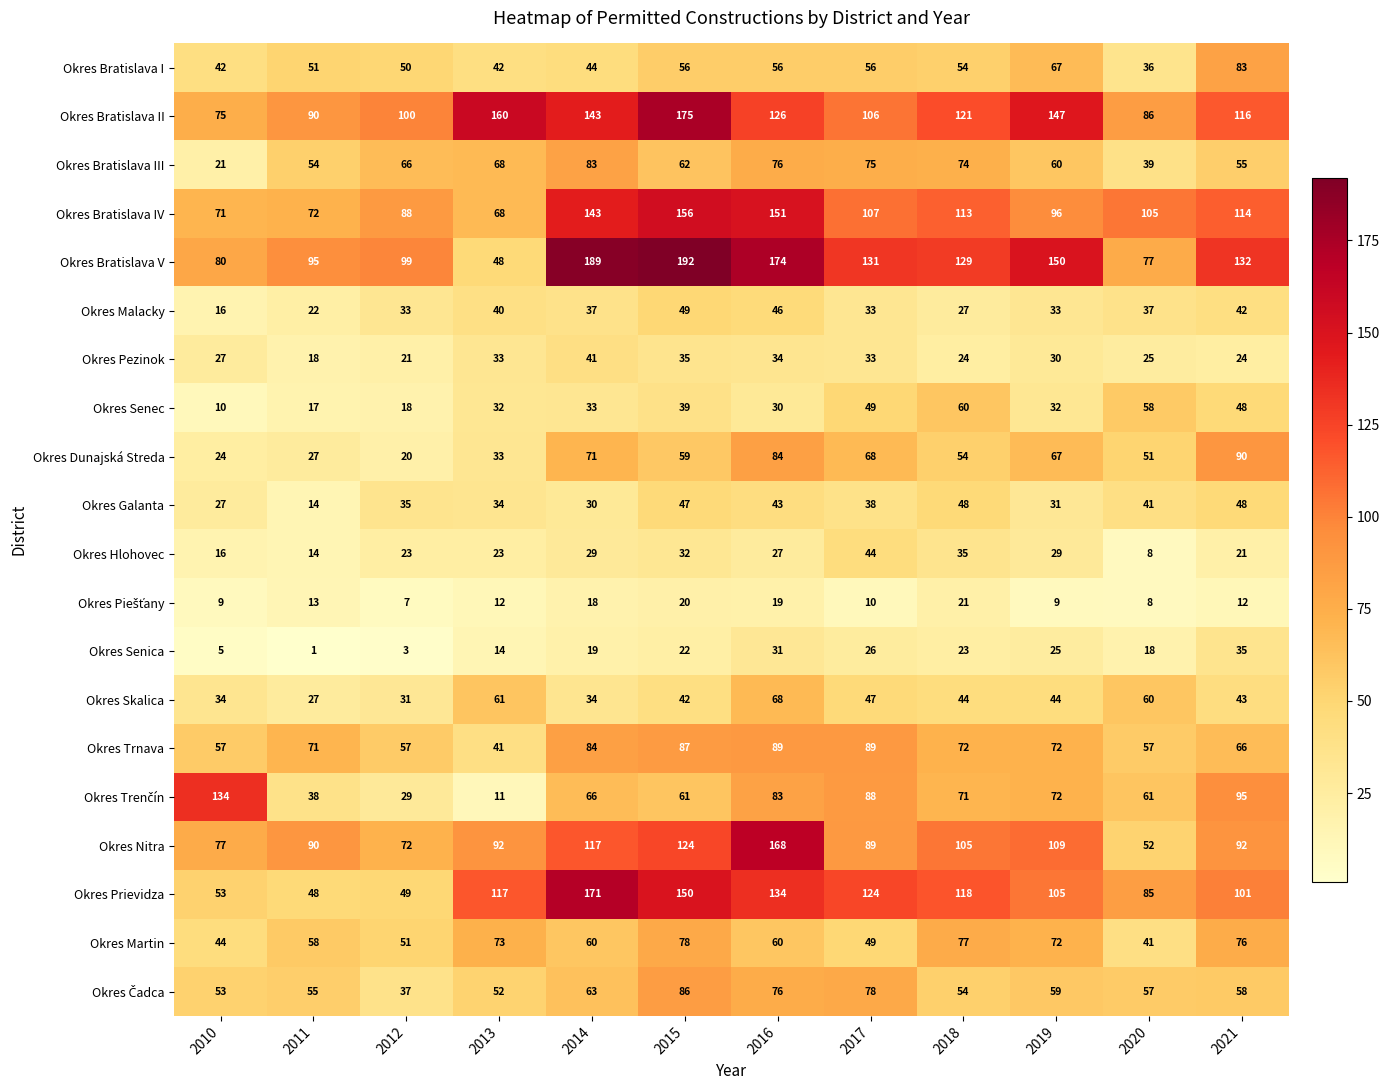

Which series changed the most between 2019 and 2020?

Okres Bratislava V